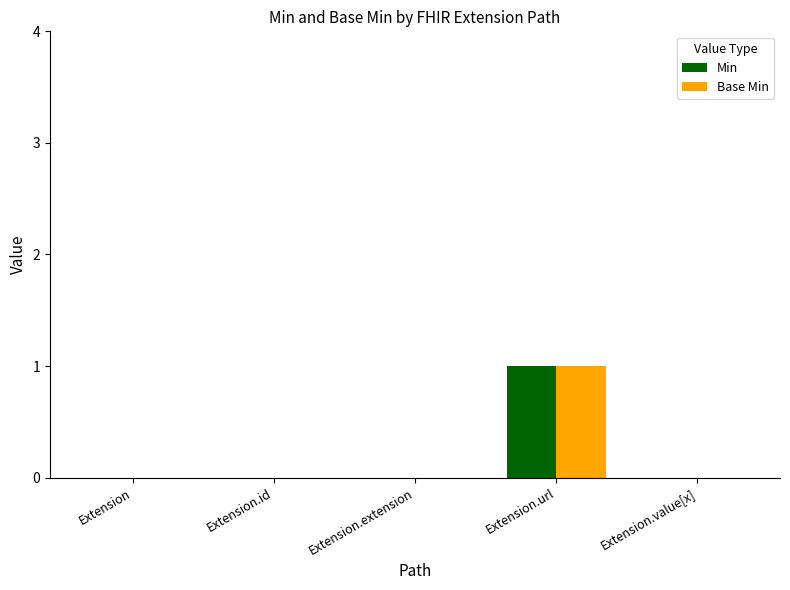

Which category has the highest value in the Base Min series?

Extension.url